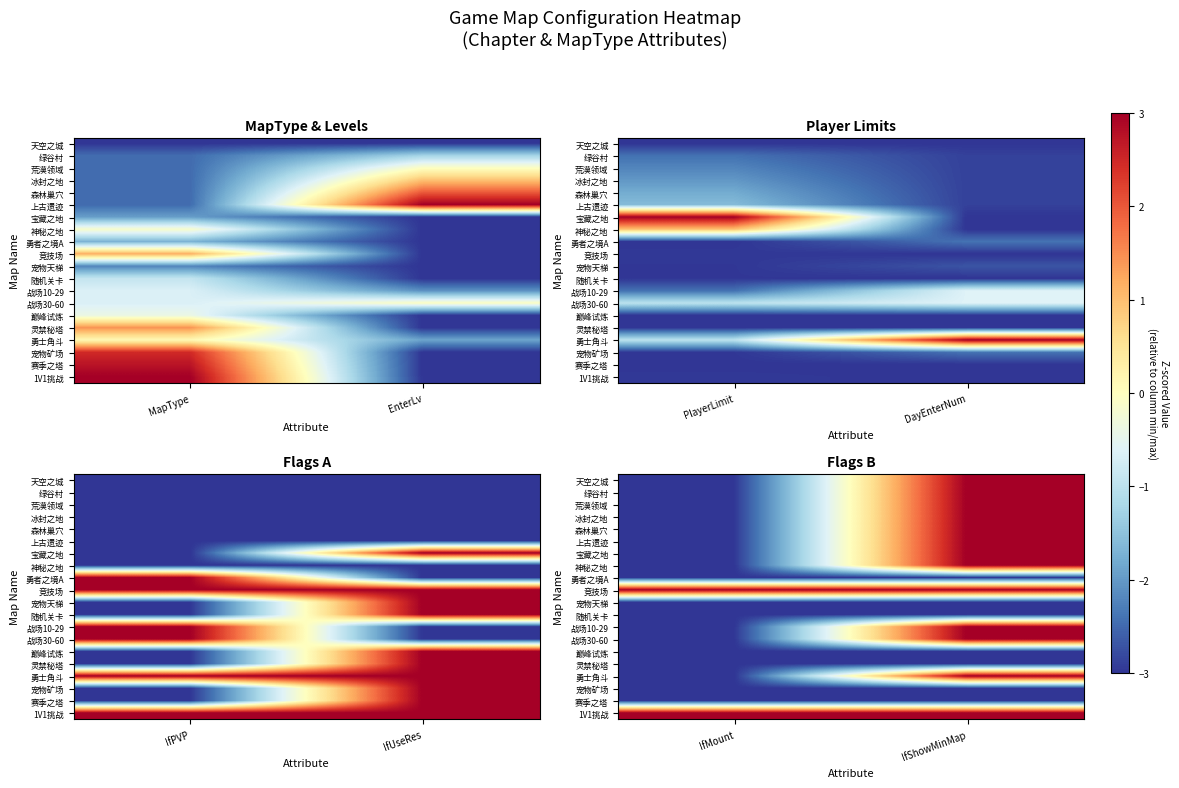

At which category is the sum across all series the highest?

IfShowMinMap